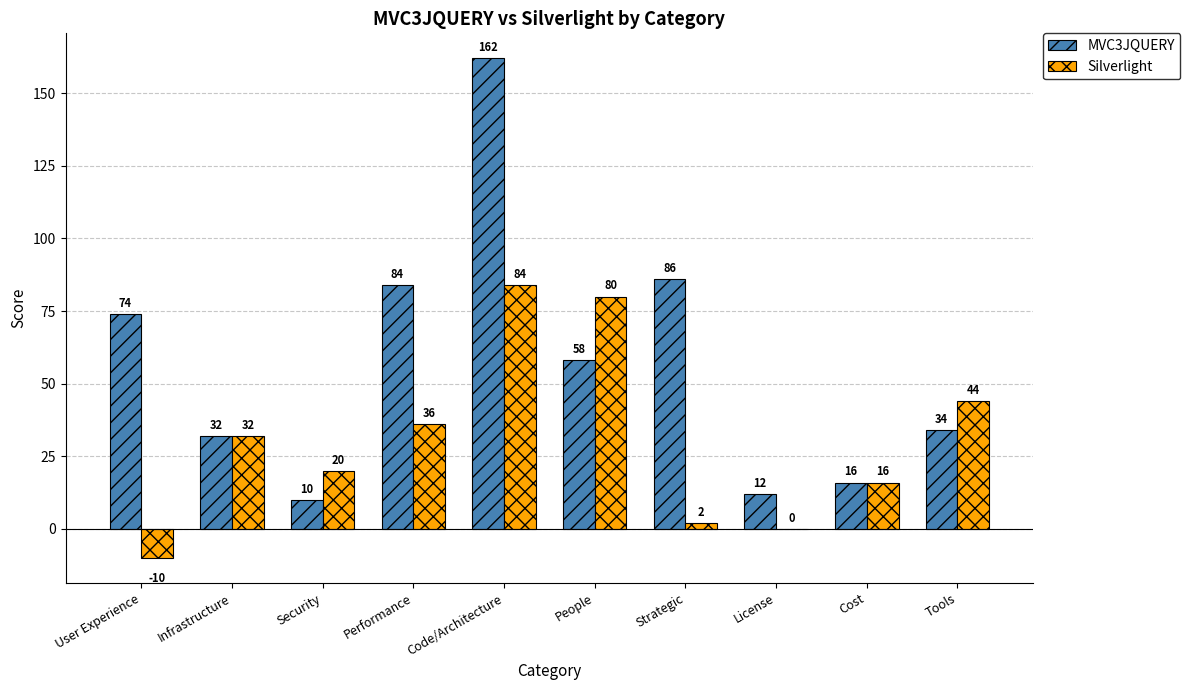

What is the difference between the MVC3JQUERY values at Tools and Security?

24